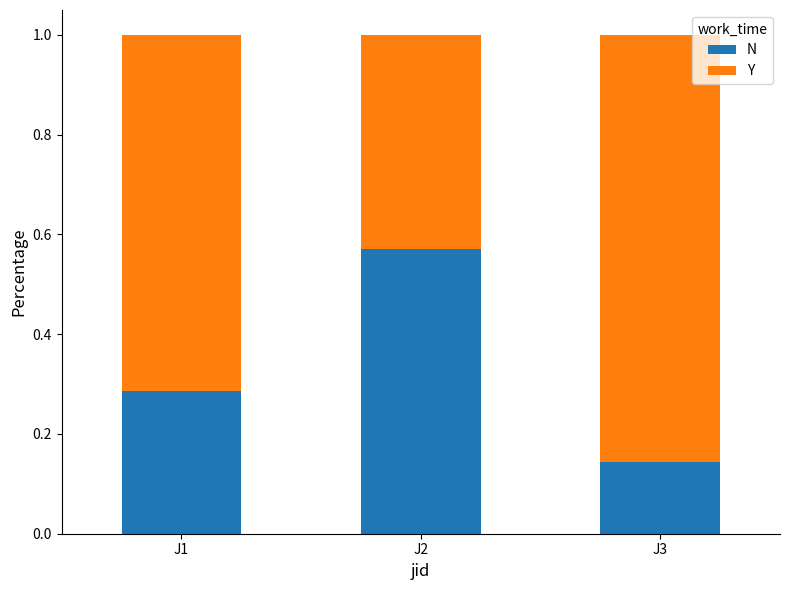

At which label is N closest to 0?

J3